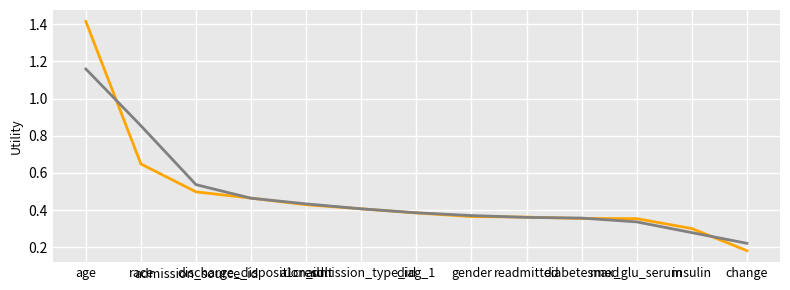

What position from the right is a1cresult?

9